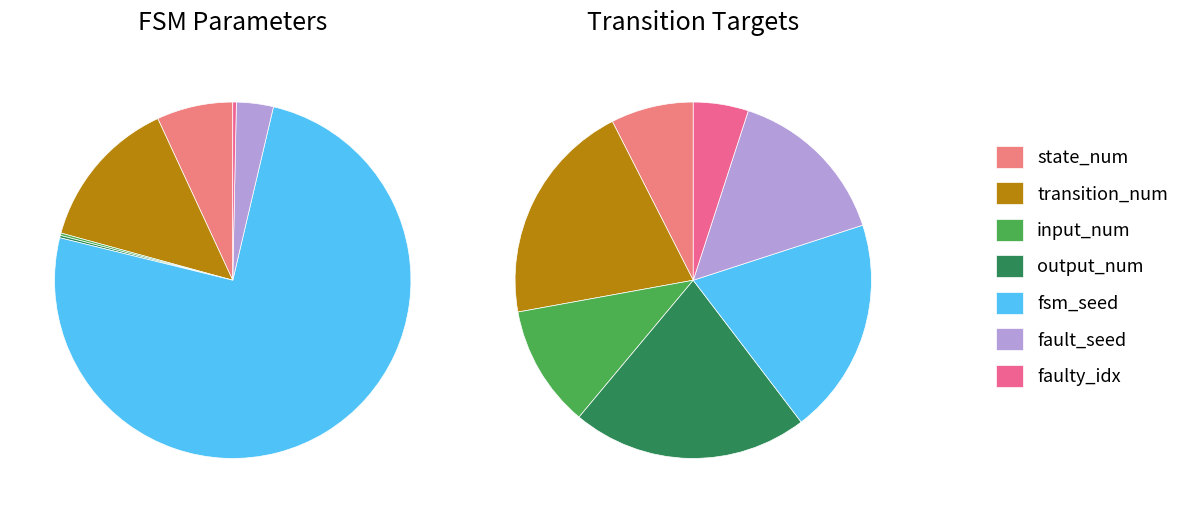

True or false: fault_seed accounts for 2% of the total.

False